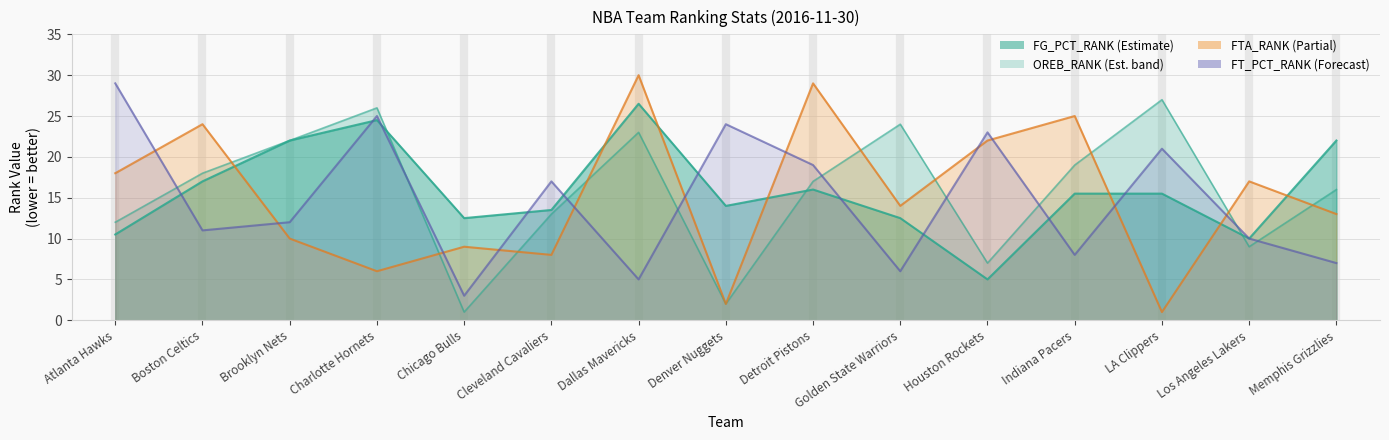

Where is the first local minimum for OREB_RANK?

Chicago Bulls